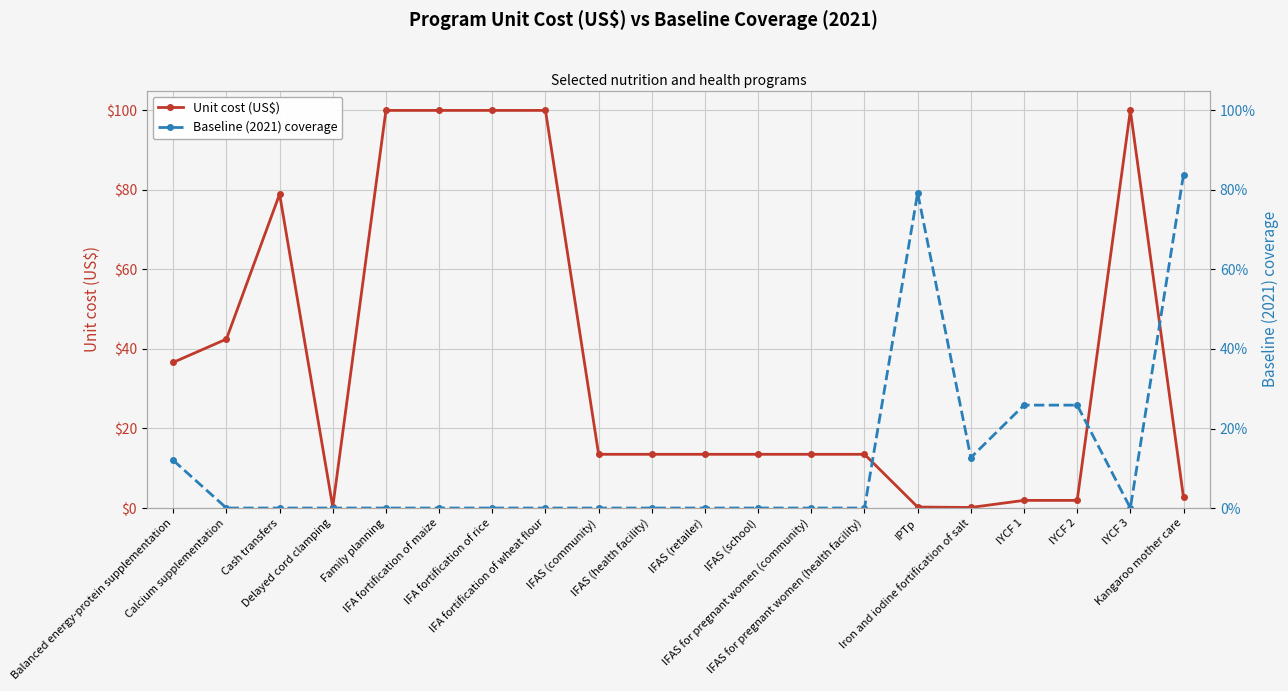

How many distinct data groups are displayed?

2